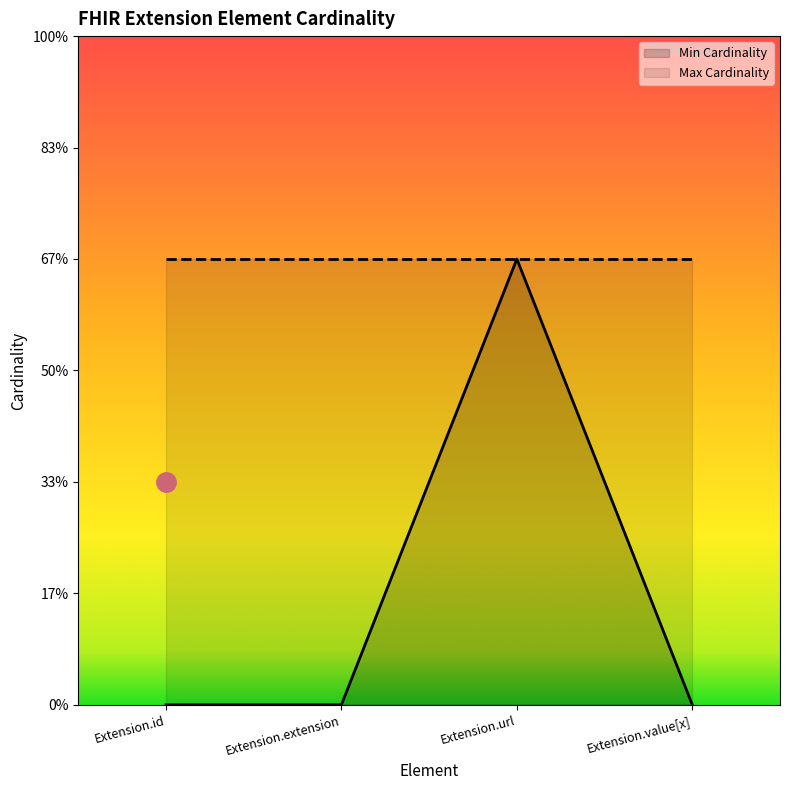

Is it true that Max Cardinality equals 1 at Extension.url?

True